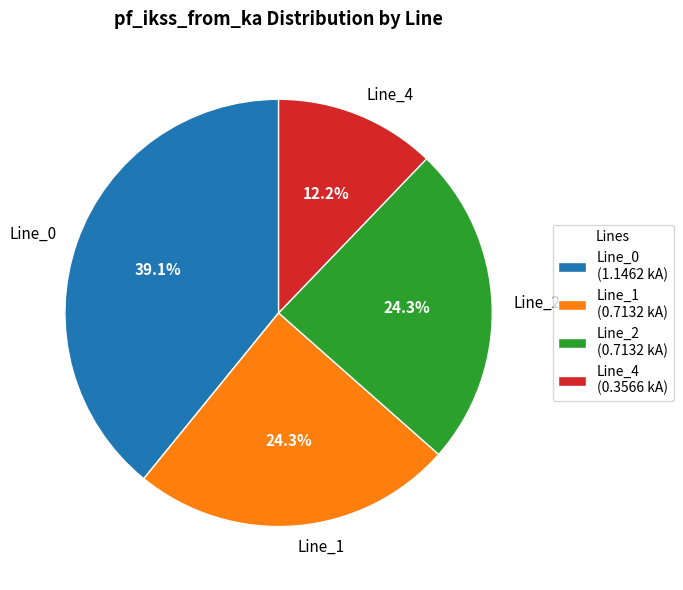

Count the number of slices in the pie.

4